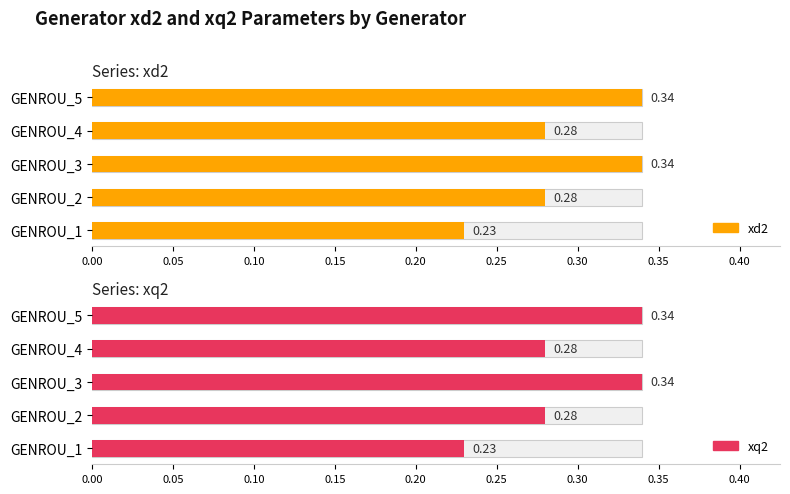

Rank the series at GENROU_4 from lowest to highest value.

xd2, xq2